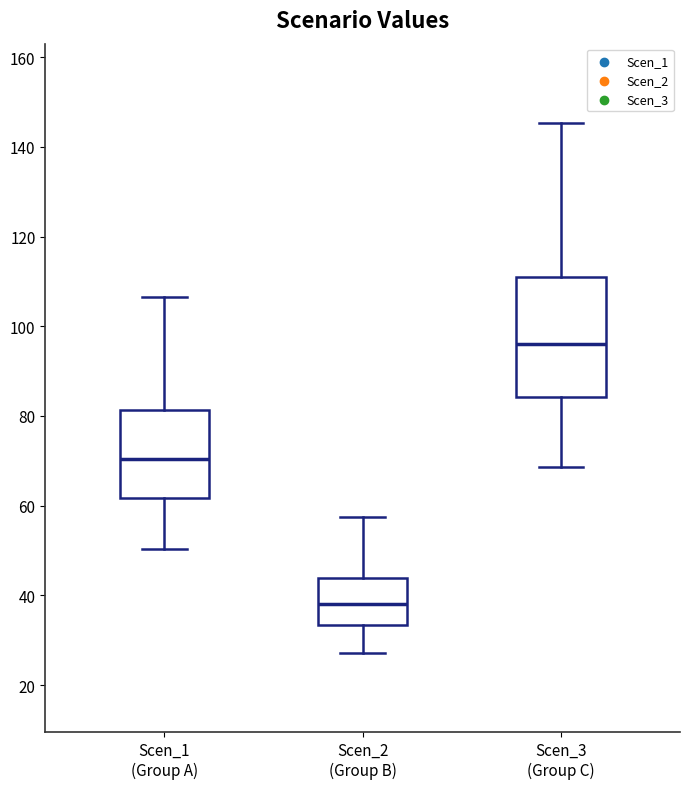

Where does the median line of the box for Scen_1 (Group A) sit on the y-axis? The values are not printed on the chart, so give them approximately, as read against the axis.

70